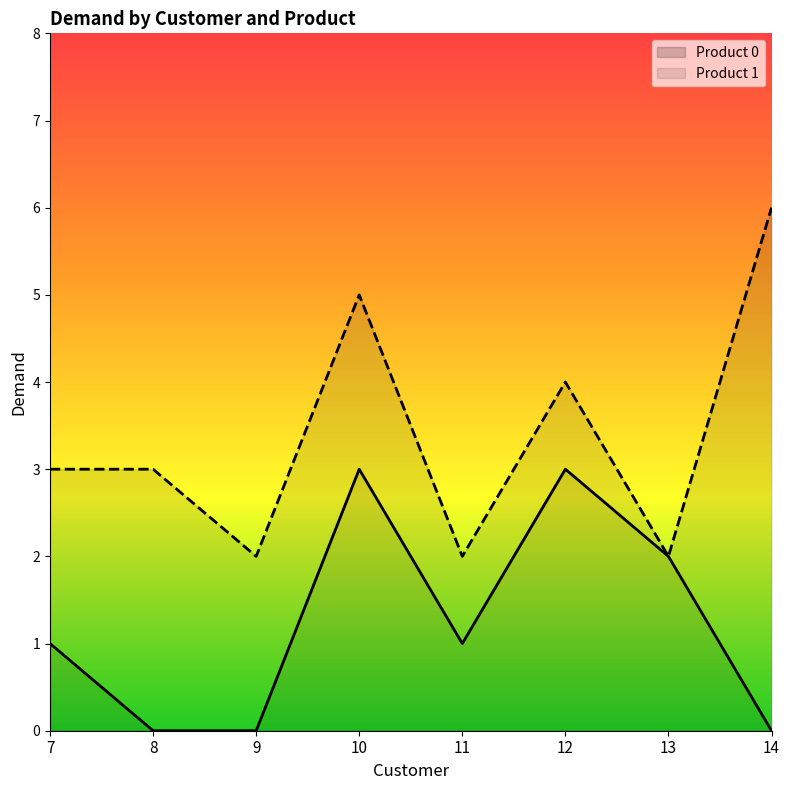

Reading left to right, what are the values for Product 0?

1	0	0	3	1	3	2	0